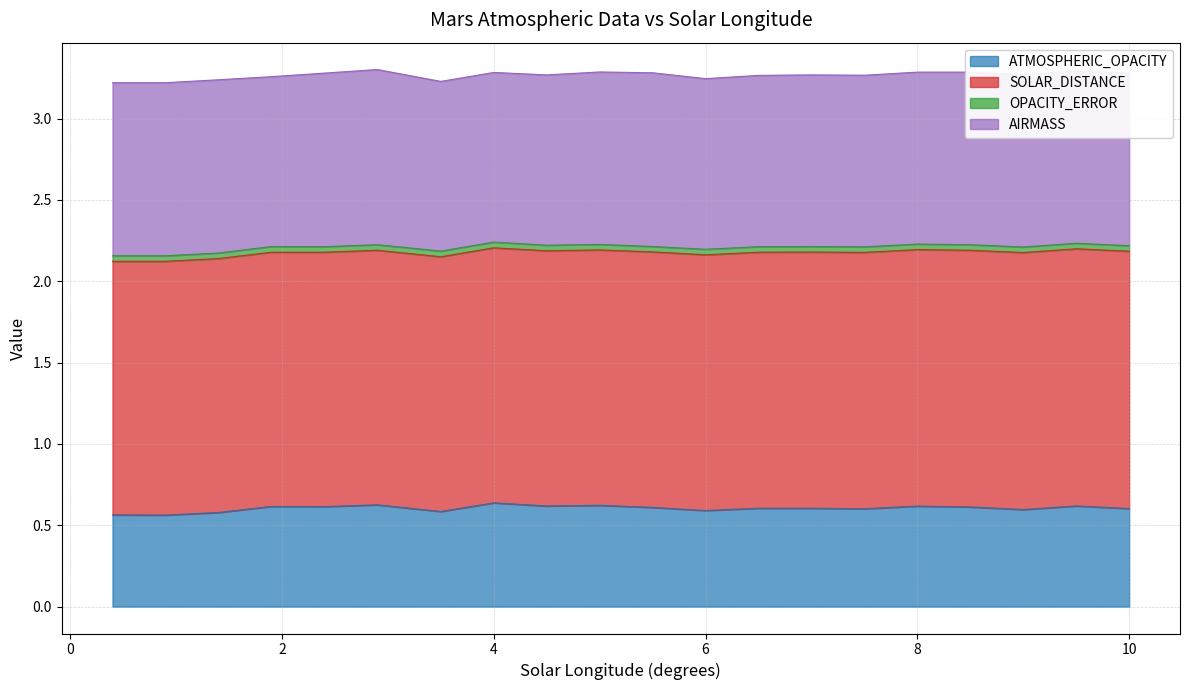

Rank the series by their average value, from lowest to highest.

OPACITY_ERROR, ATMOSPHERIC_OPACITY, AIRMASS, SOLAR_DISTANCE